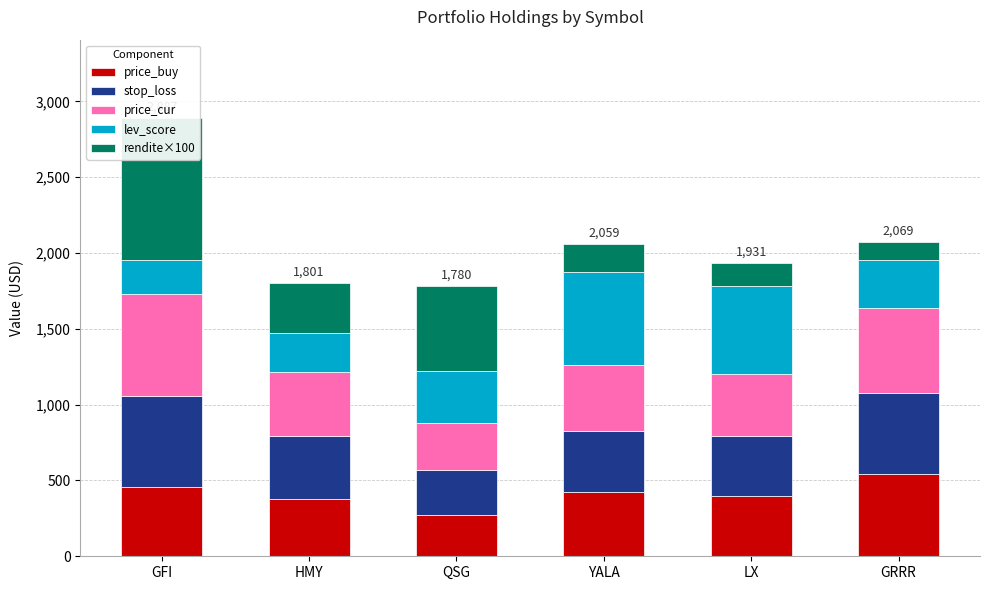

How many categories are shown in the chart?

6